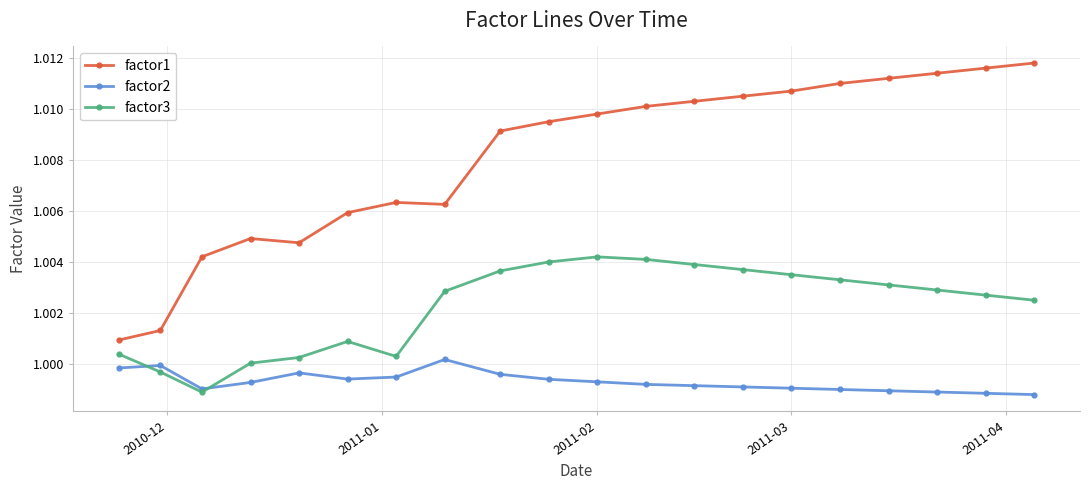

True or false: factor2 has more than 2 interior local peaks.

True